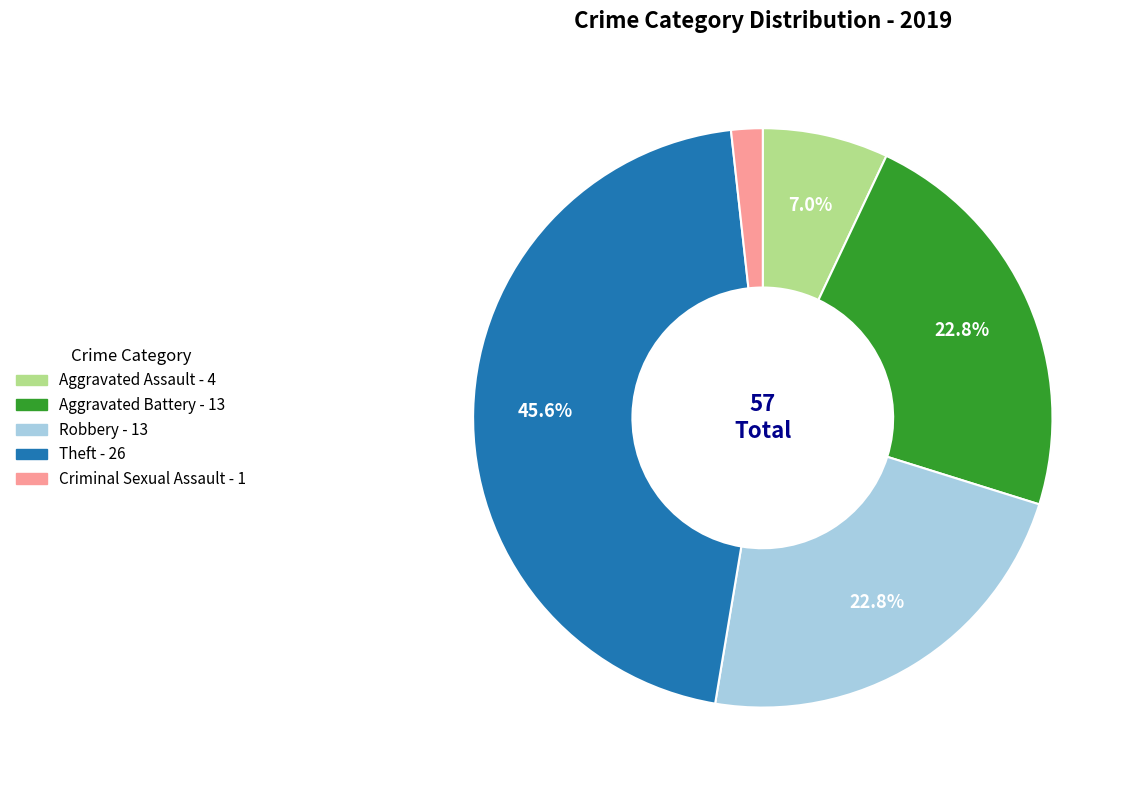

How much of the chart is everything except Aggravated Battery?

77.2%